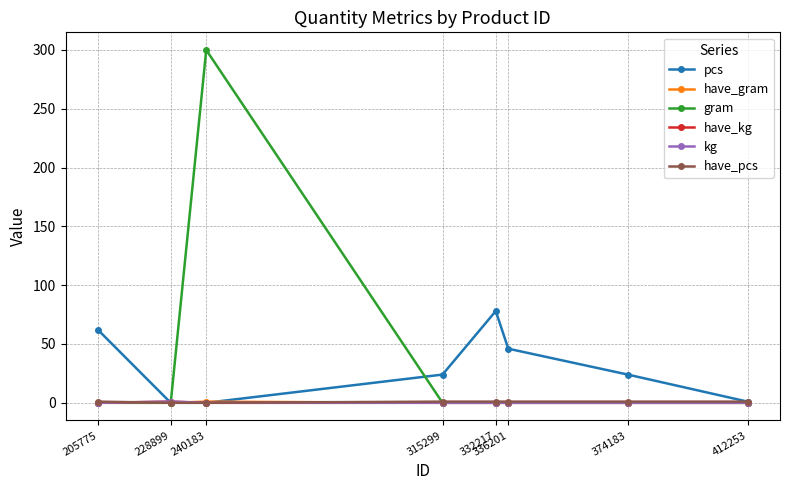

Is it true that gram equals -198 at 412253?

False